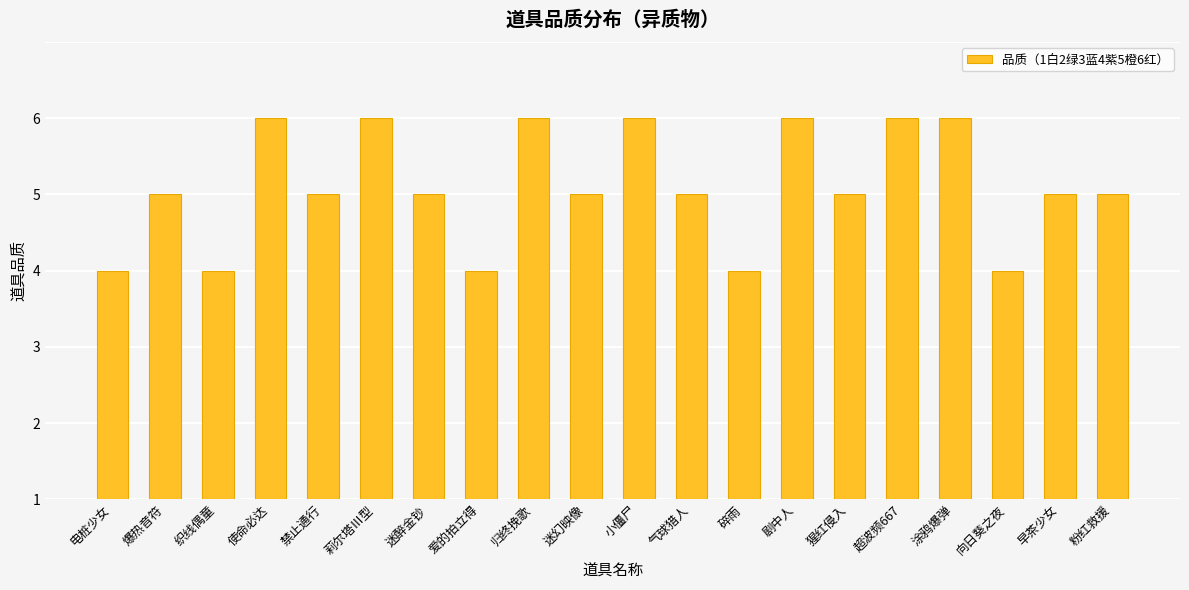

Which has a higher value, 迷醉金钞 or 归终挽歌?

归终挽歌